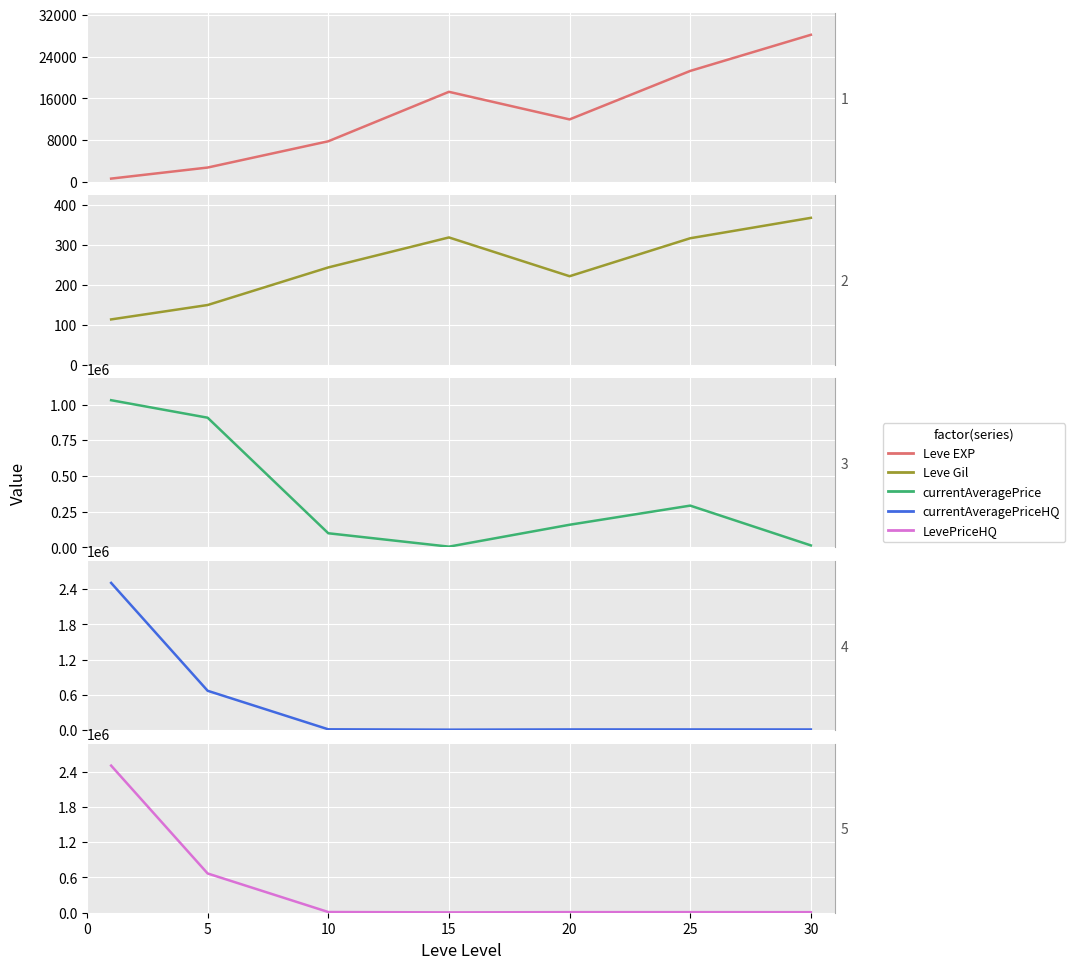

The currentAveragePriceHQ series shows 15069 at 25. True or false?

False